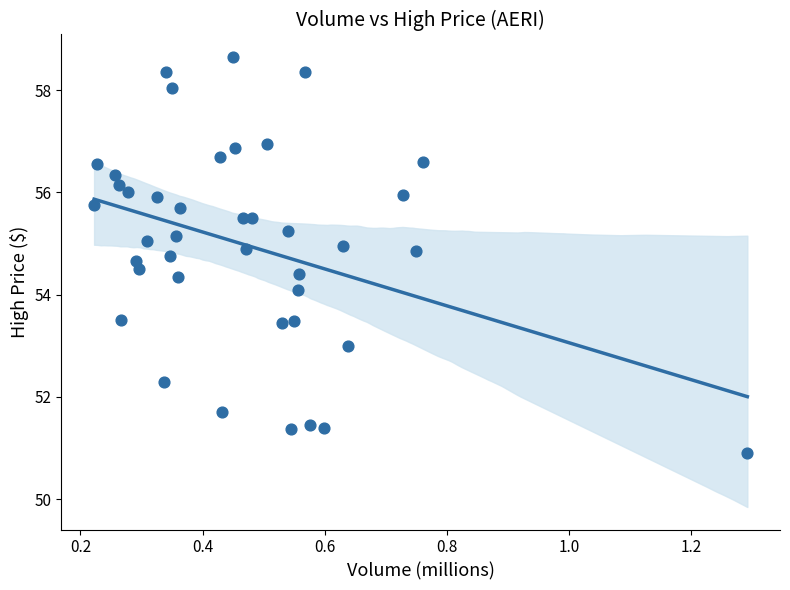

What Y value in the scatter plot is closest to 54?

54.1